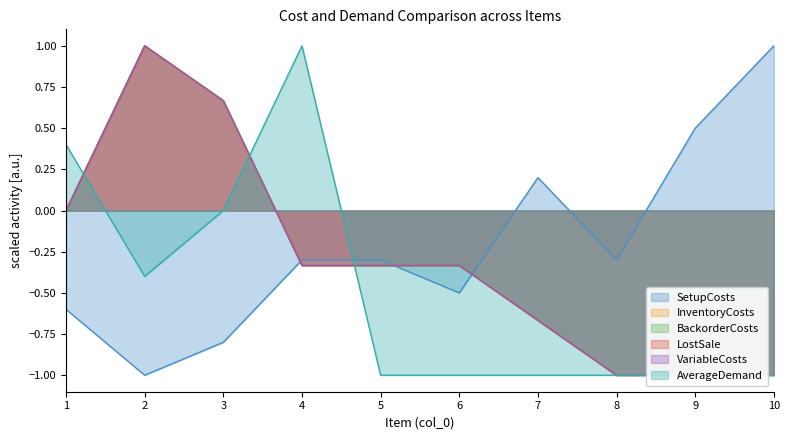

How many AverageDemand values are between -1 and 0?

8